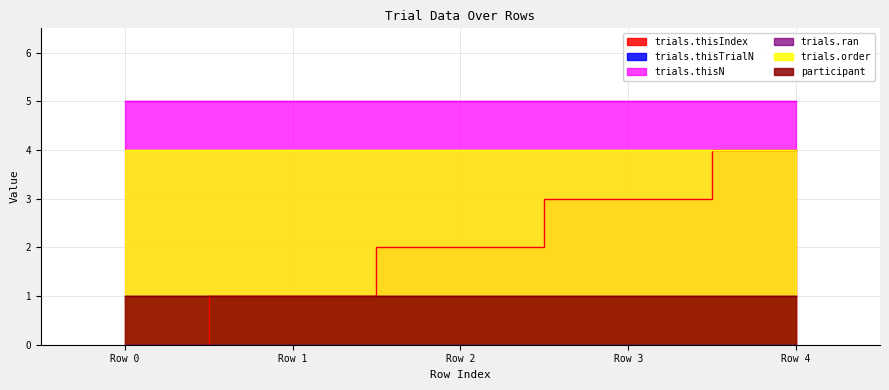

What is the difference between the highest and lowest values at Row 2?

5